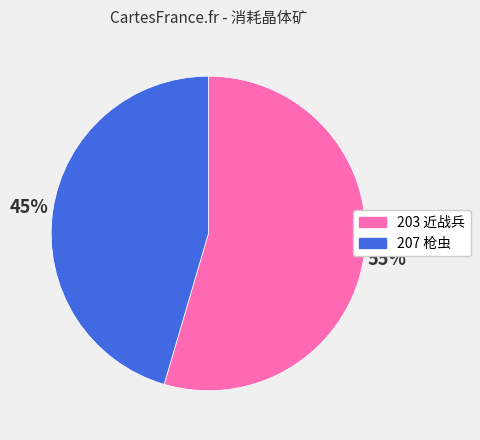

Which has a higher value, 207 or 203?

203